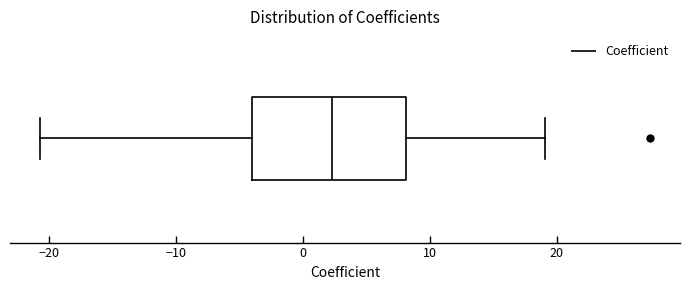

Where does the right whisker of the box end on the x-axis? The values are not printed on the chart, so give them approximately, as read against the axis.

19